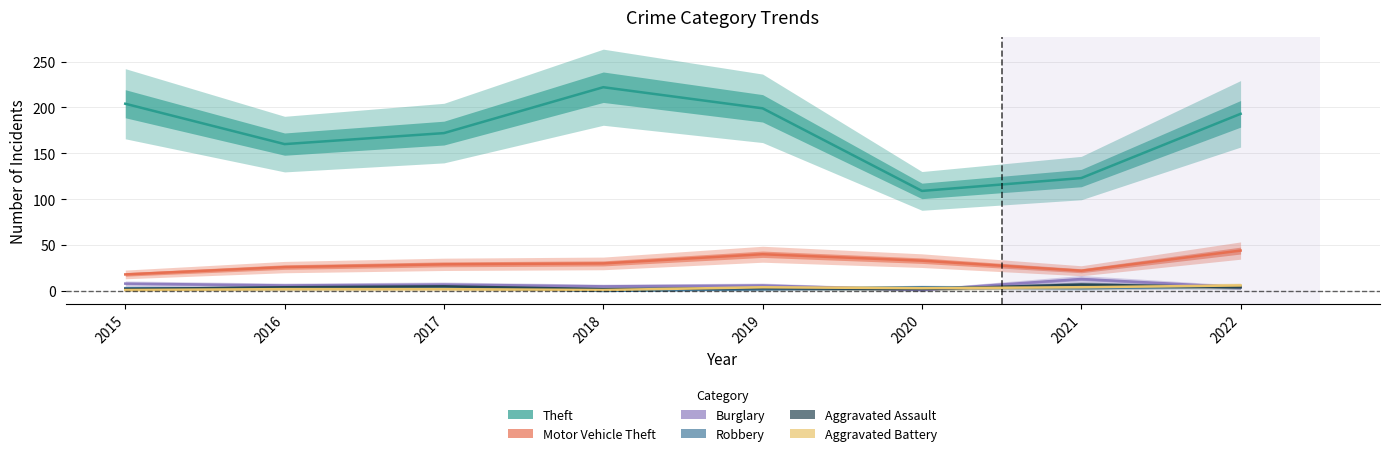

Which series has the largest total across all categories?

Theft